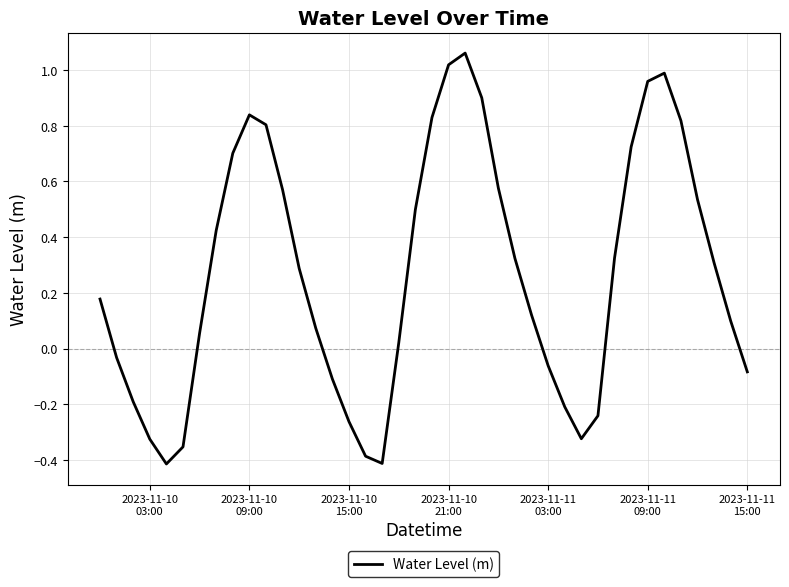

What is the difference between the maximum and minimum values?

1.5